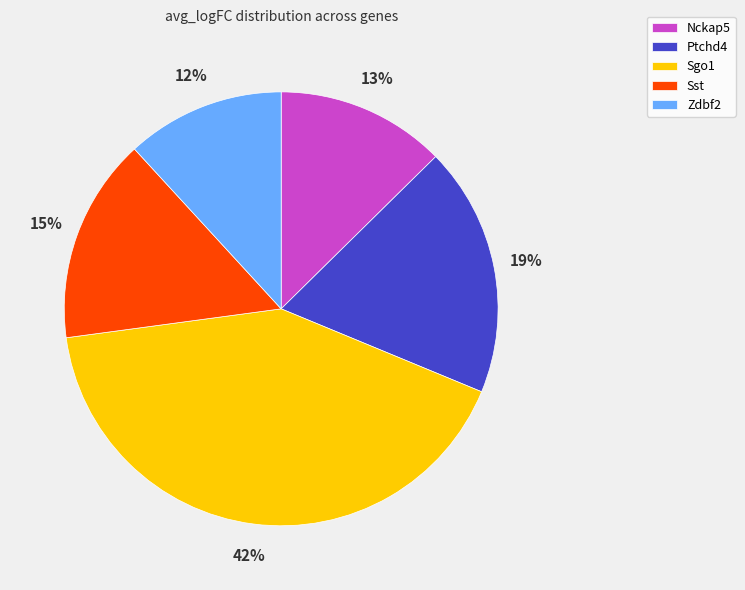

How many slices are in this pie chart?

5